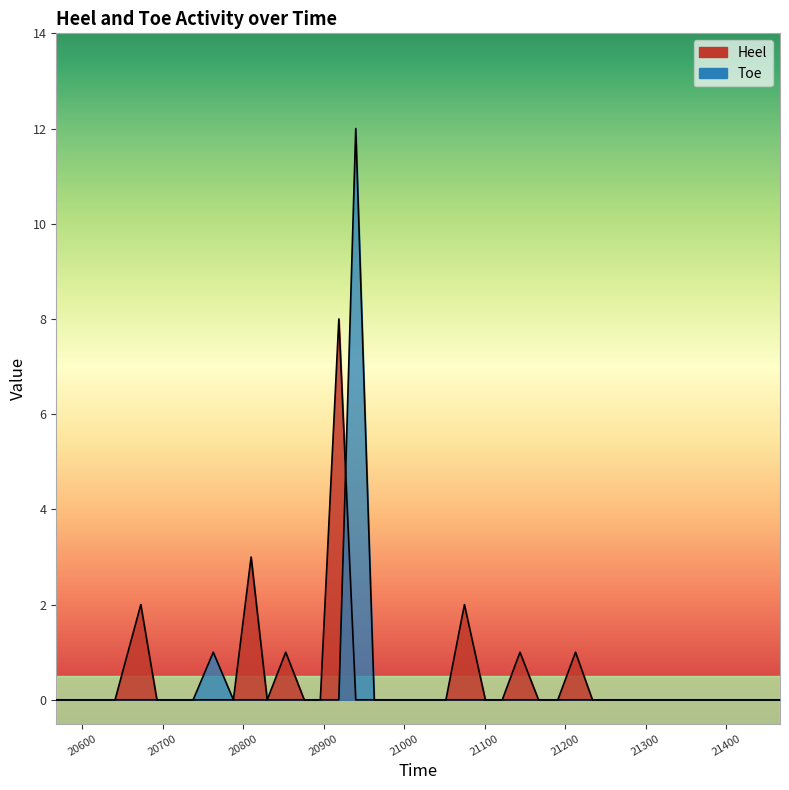

Count the number of data series in this chart.

2